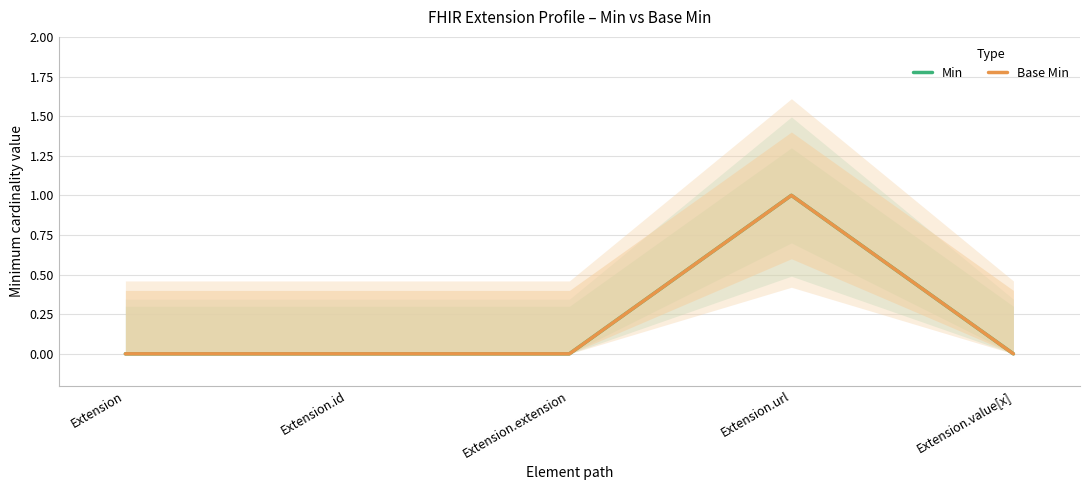

Which series has the widest spread of values?

Min